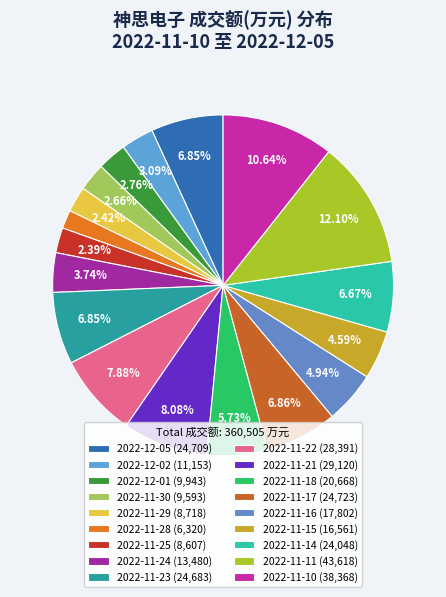

To the nearest percent, what is the combined percentage of 2022-11-30 and 2022-12-05?

10%